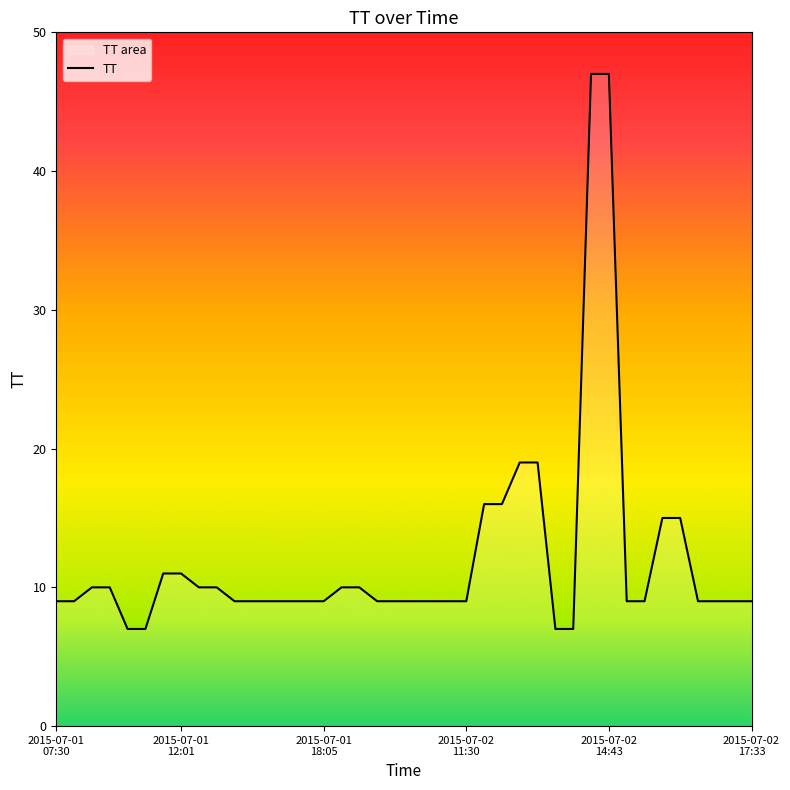

What is the smallest value displayed?

7